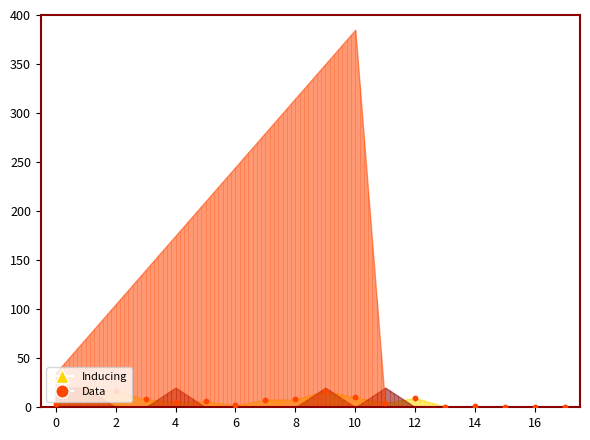

What is the change in value from 2 to 12?

-8.8